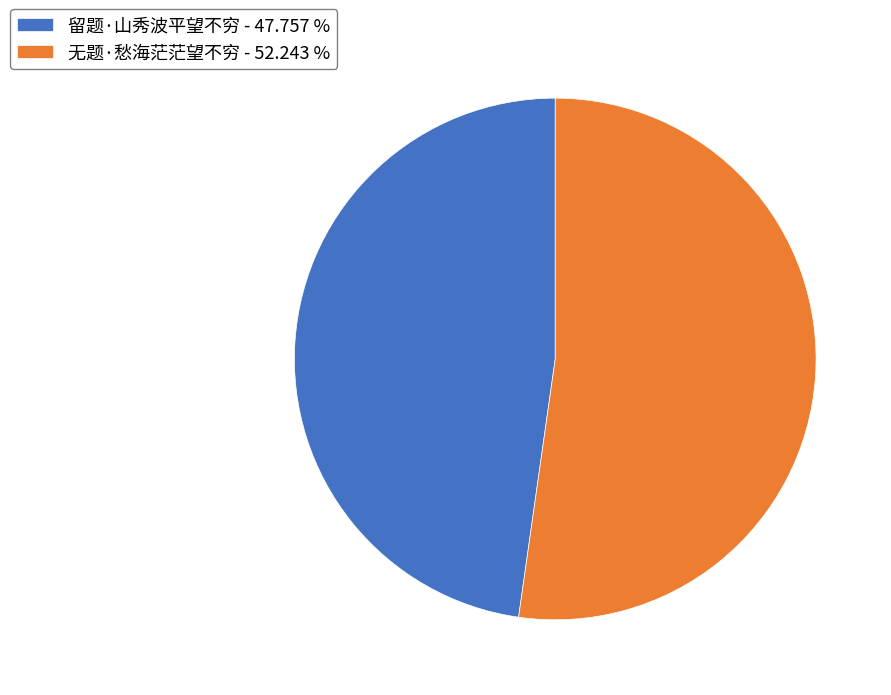

Which slice is the largest?

无题·愁海茫茫望不穷